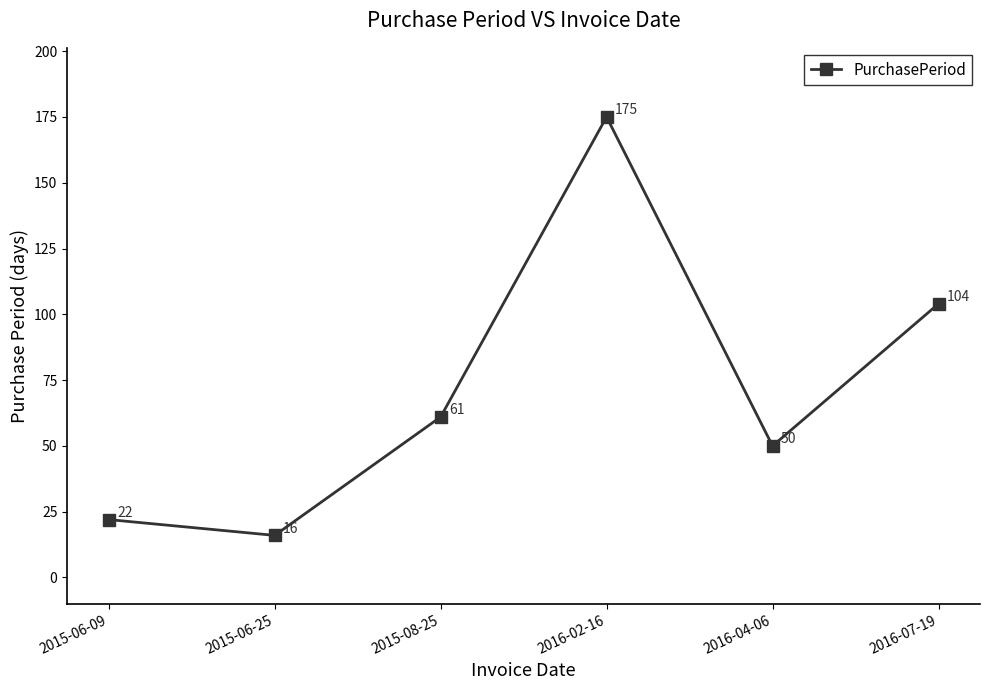

Which label corresponds to the smallest value in the chart?

2015-06-25